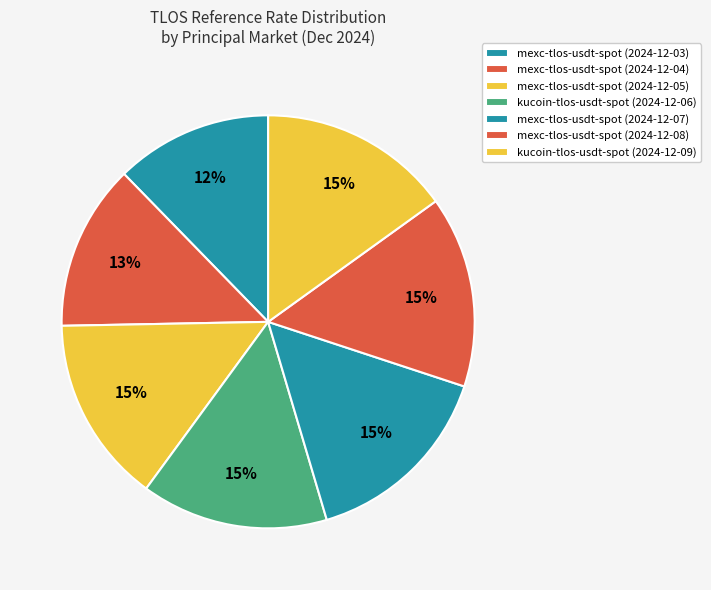

To the nearest percent, what portion does mexc-tlos-usdt-spot (2024-12-05) represent?

15%